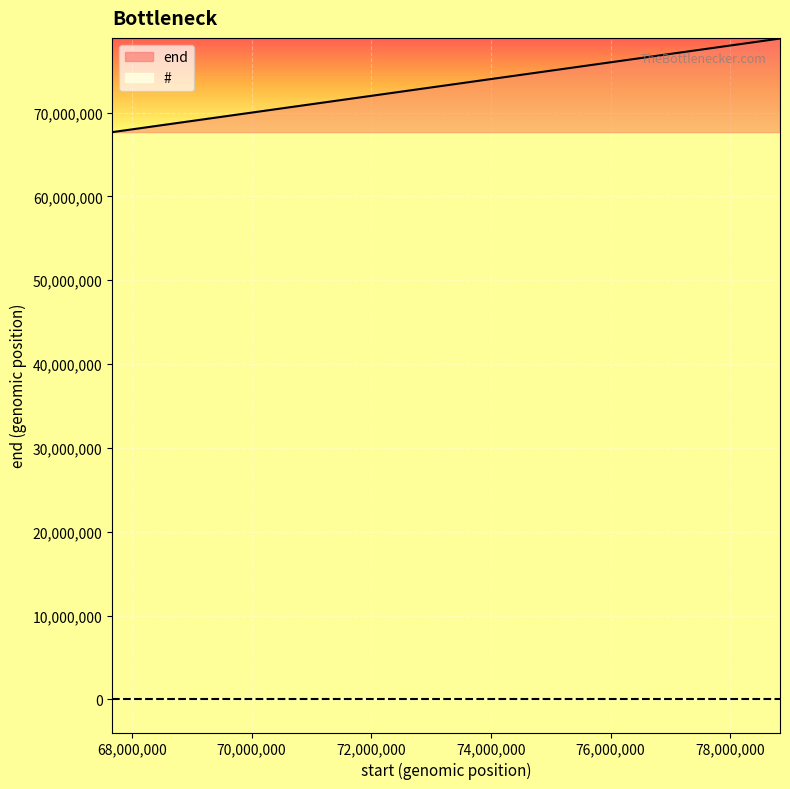

True or false: end_line has more than 1 points higher than both neighbors.

False